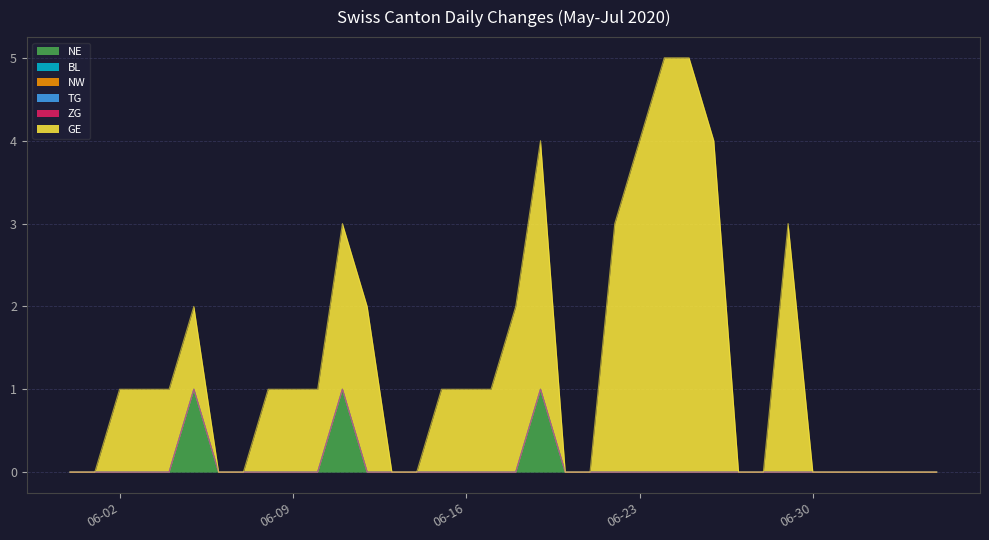

Which series has the largest total across all categories?

GE